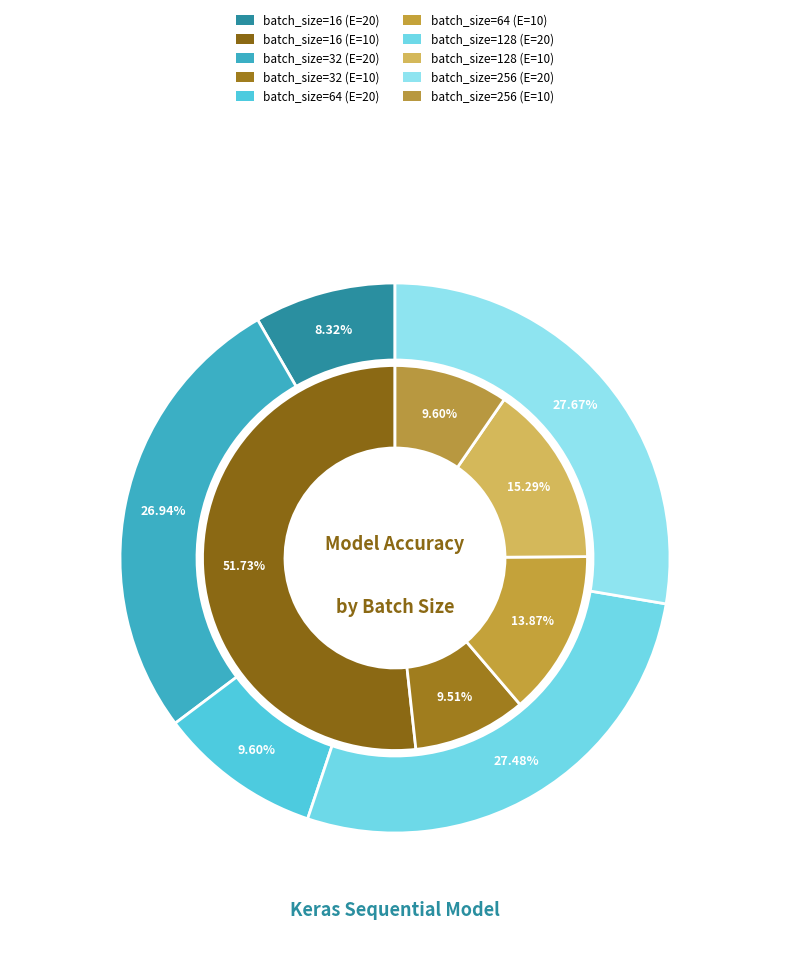

Do 0 and 1 together represent more than half of the pie?

Yes